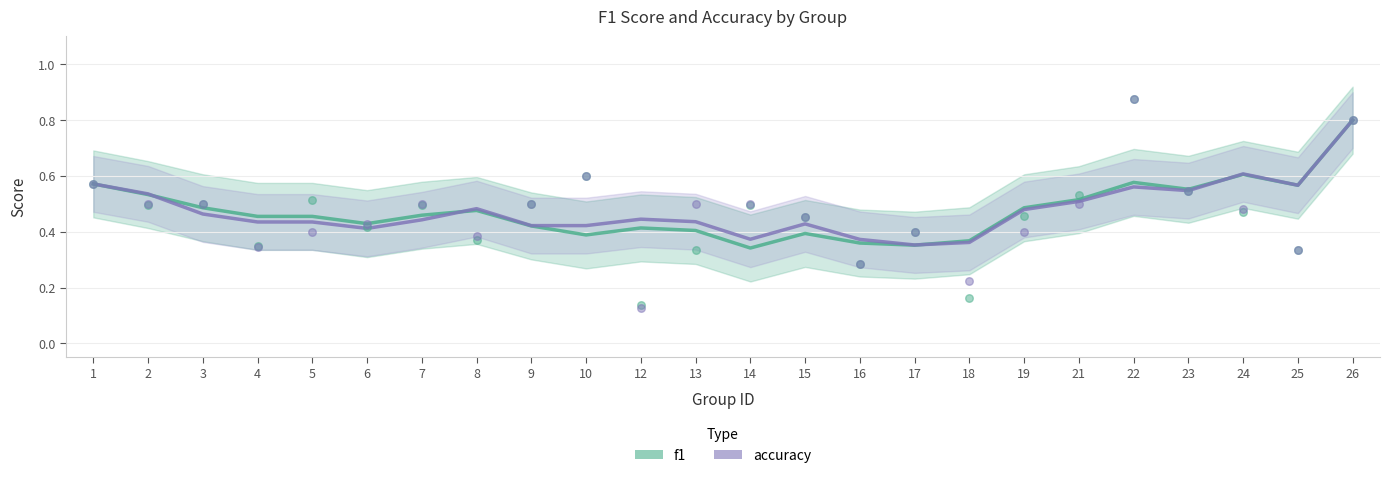

At which category is the sum across all series the highest?

26